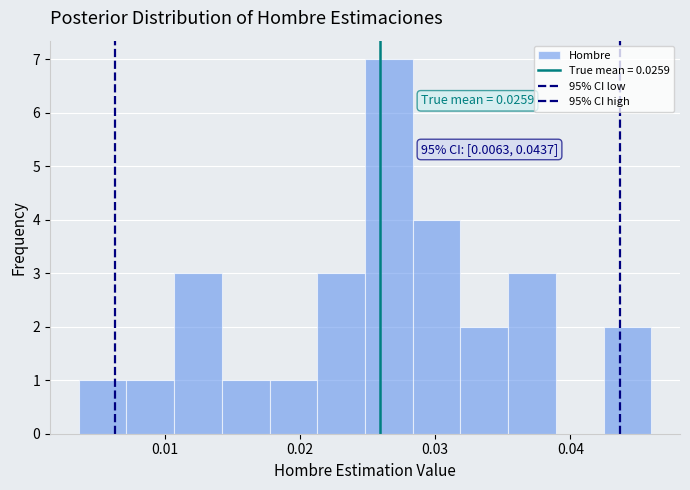

Read against the x-axis, roughly where is the centre of the tallest bar?

0.027